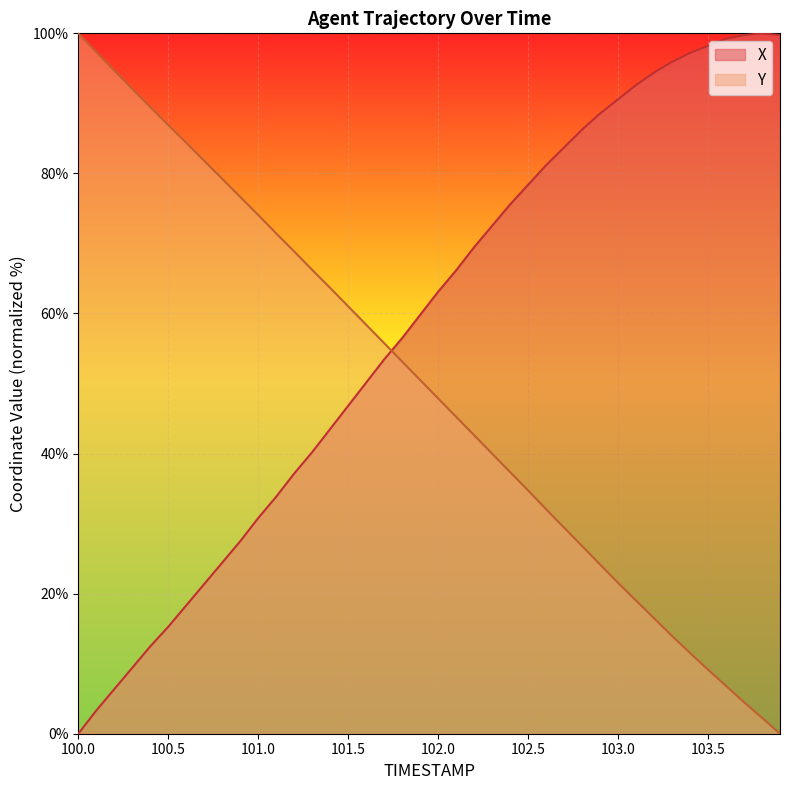

Which series has the largest total across all categories?

X